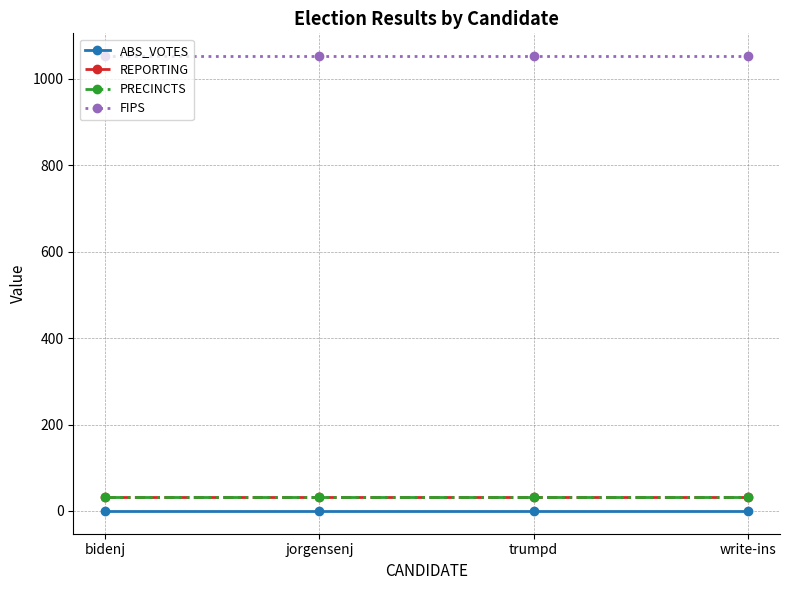

The PRECINCTS series shows 33 at bidenj. True or false?

True